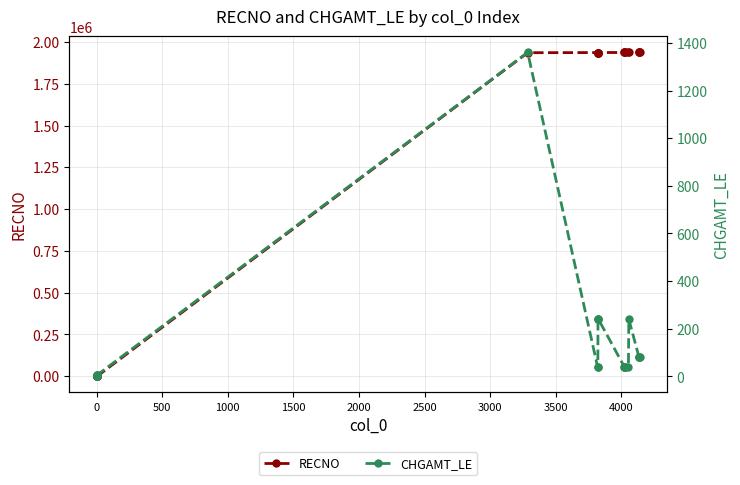

What are all the series names shown in the legend?

RECNO, CHGAMT_LE